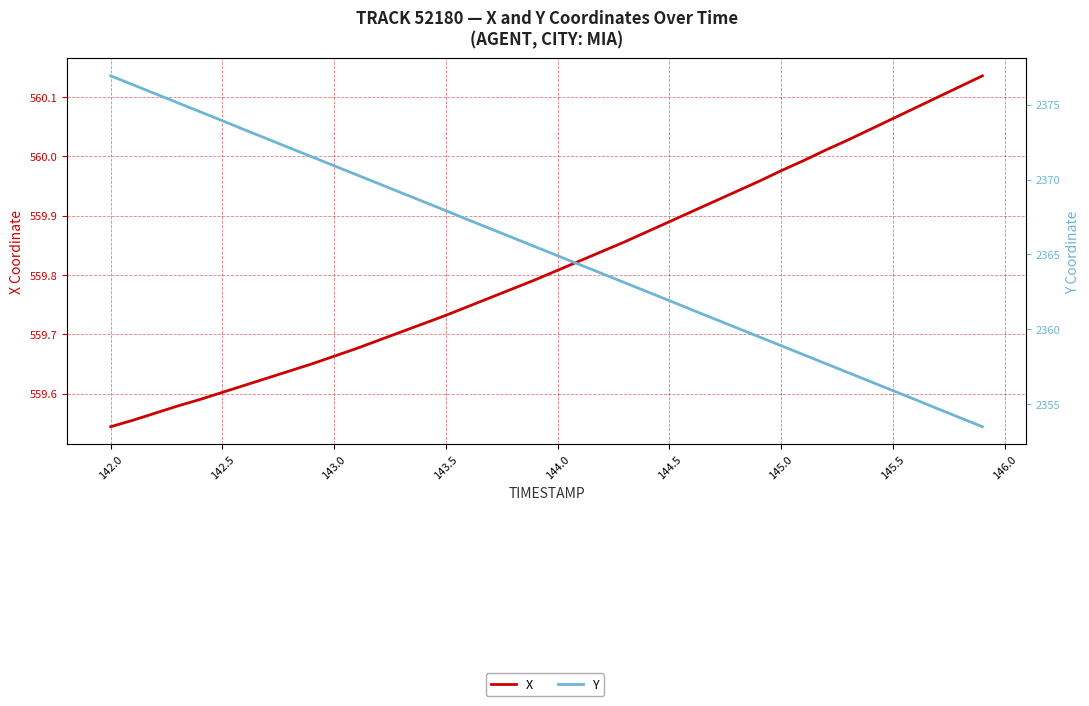

How many values in the Y series exceed 2365?

20